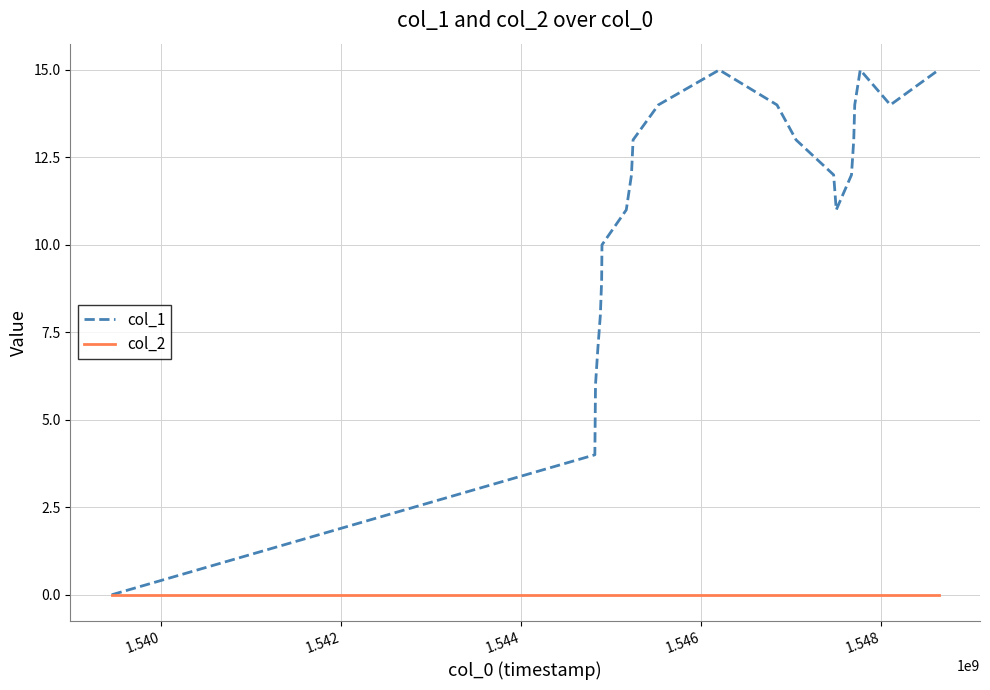

Reading right to left, extract all data points from this chart.

col_1: 15	14	15	14	13	12	11	12	13	14	15	14	13	12	11	10	9	8	7	6	5	4	0
col_2: 0	0	0	0	0	0	0	0	0	0	0	0	0	0	0	0	0	0	0	0	0	0	0